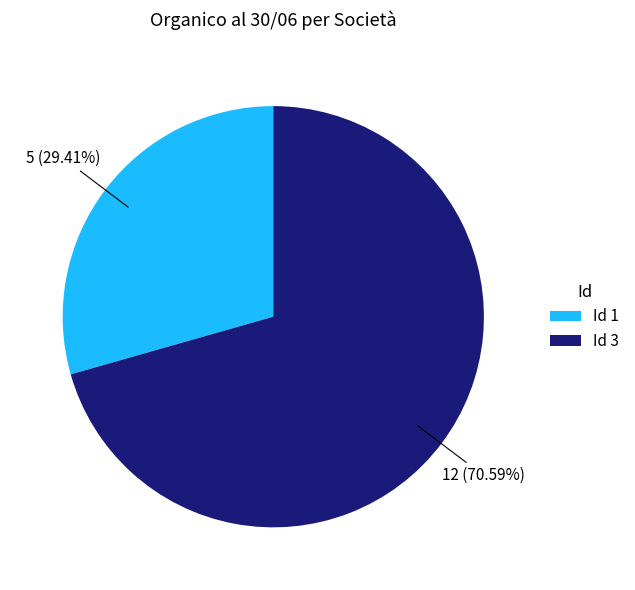

Between Id 1 and Id 3, which is larger?

Id 3